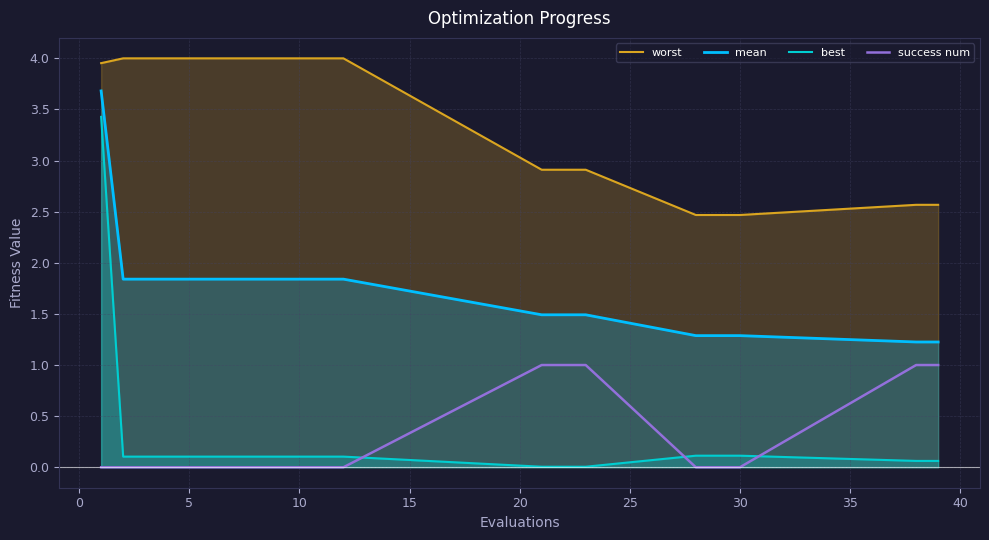

What is the maximum value shown in the chart?

4.0